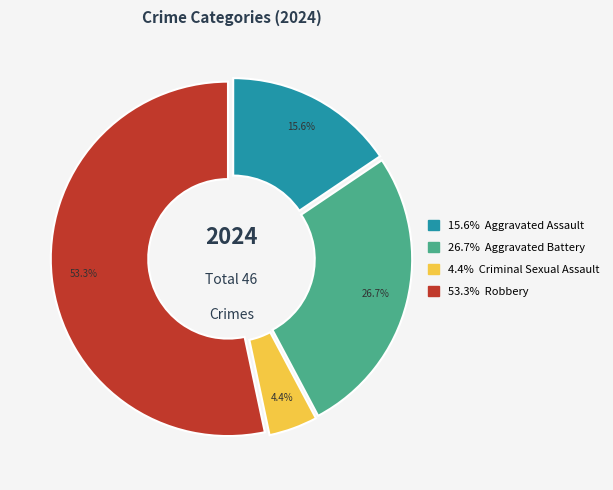

Is there a majority slice in this chart?

Yes